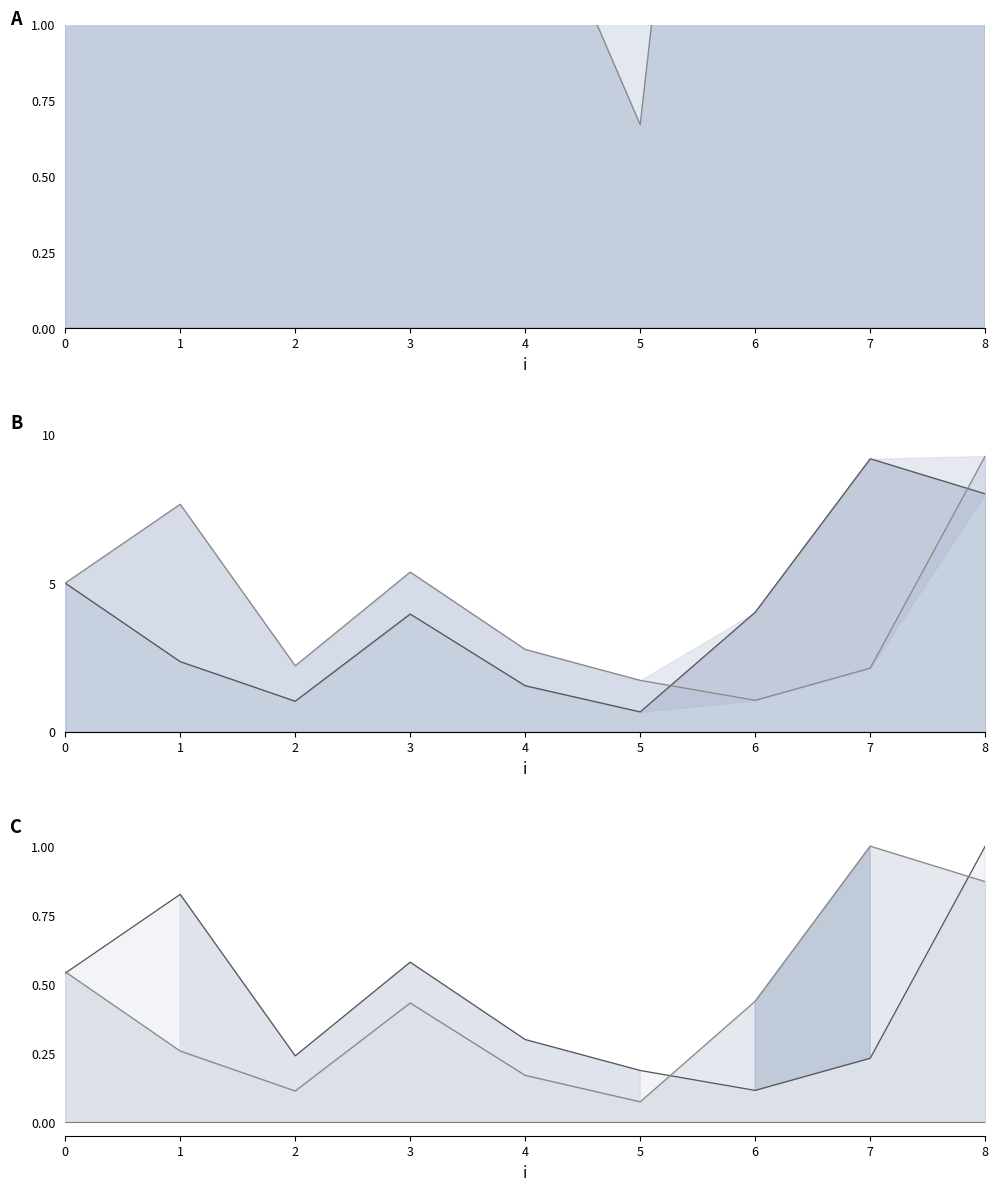

At which category is the sum across all series the highest?

8